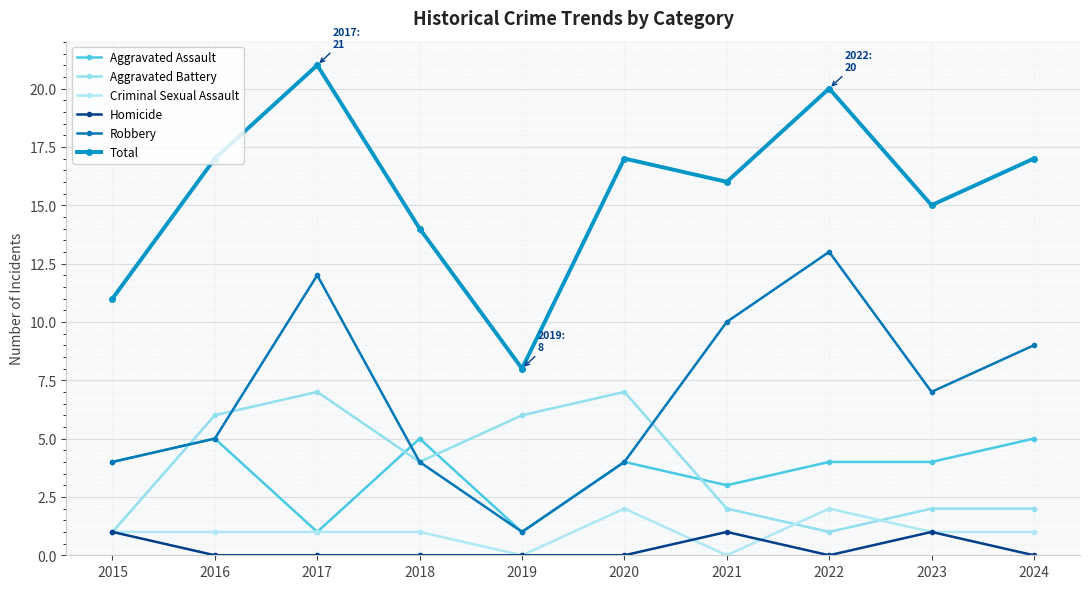

Is it true that Criminal Sexual Assault equals 1 at 2021?

False